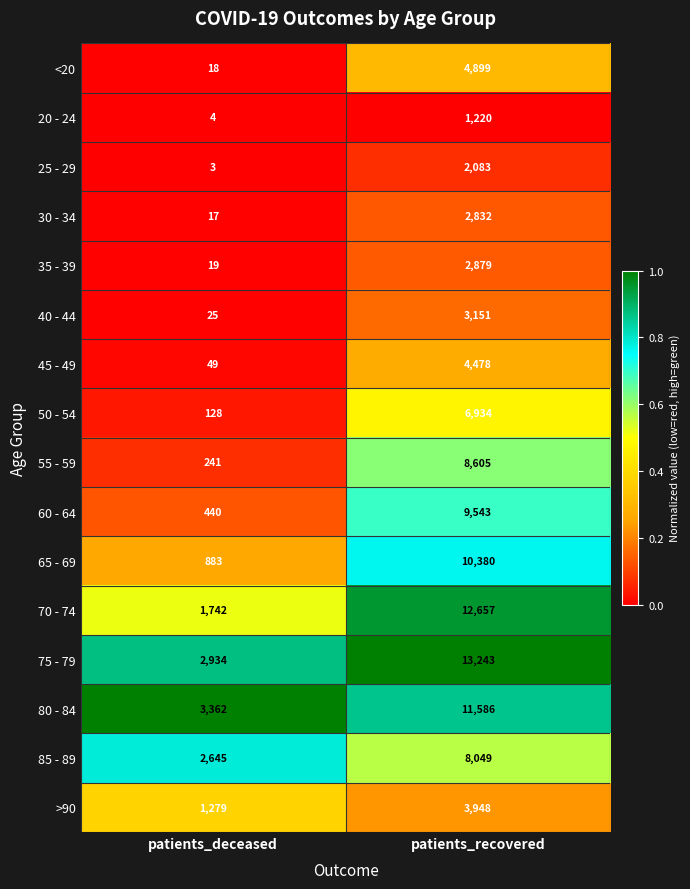

What is the difference between the maximum and minimum values in the 55 - 59 series?

8364